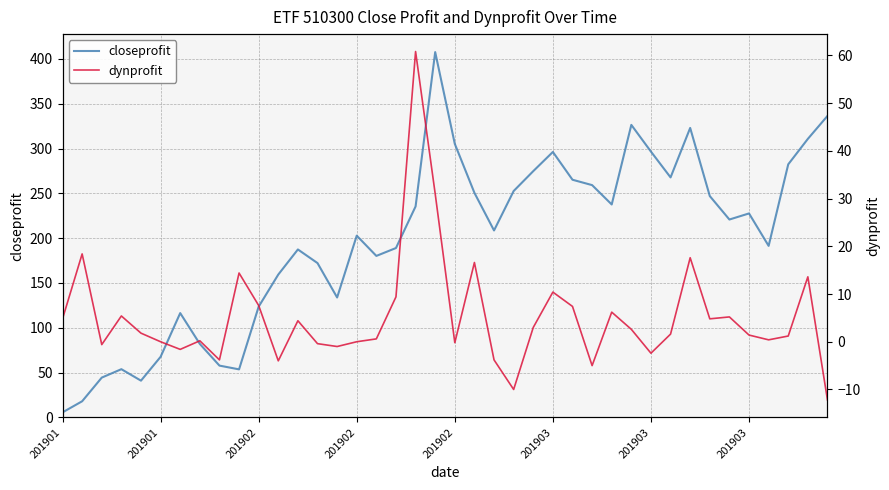

List the series in order of their peak value, lowest first.

dynprofit, closeprofit